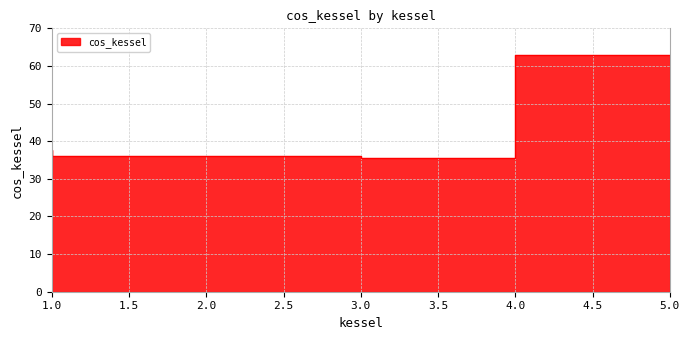

Between 3 and 1, which is larger?

1